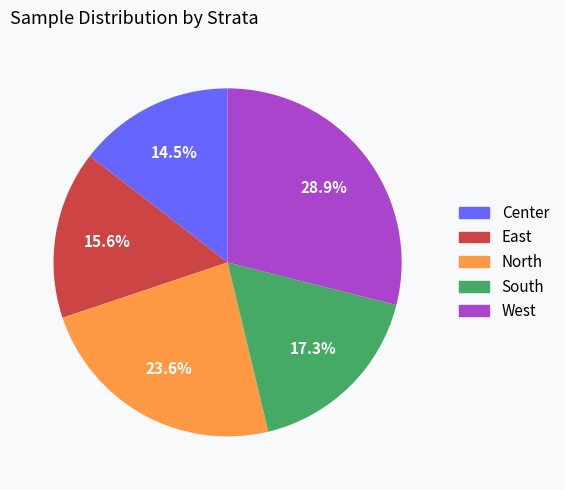

To the nearest percent, what percentage of the pie is West?

29%